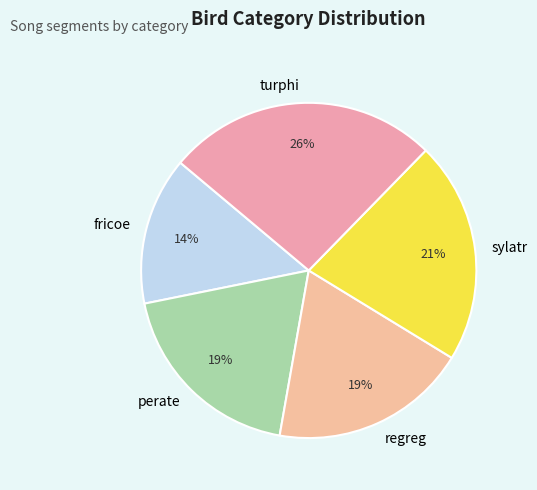

True or false: regreg accounts for 27% of the total.

False